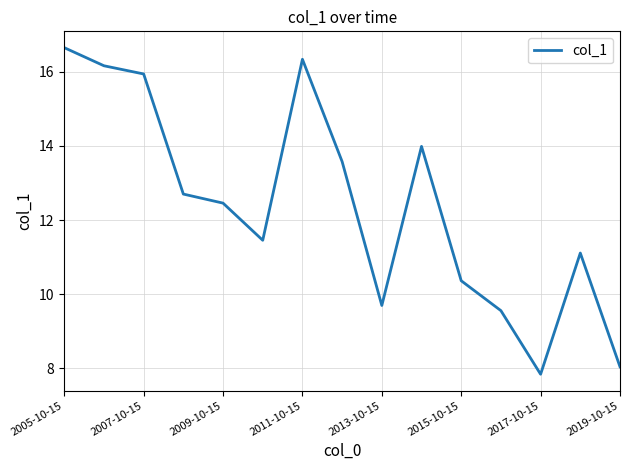

How many lines are shown in the chart?

1